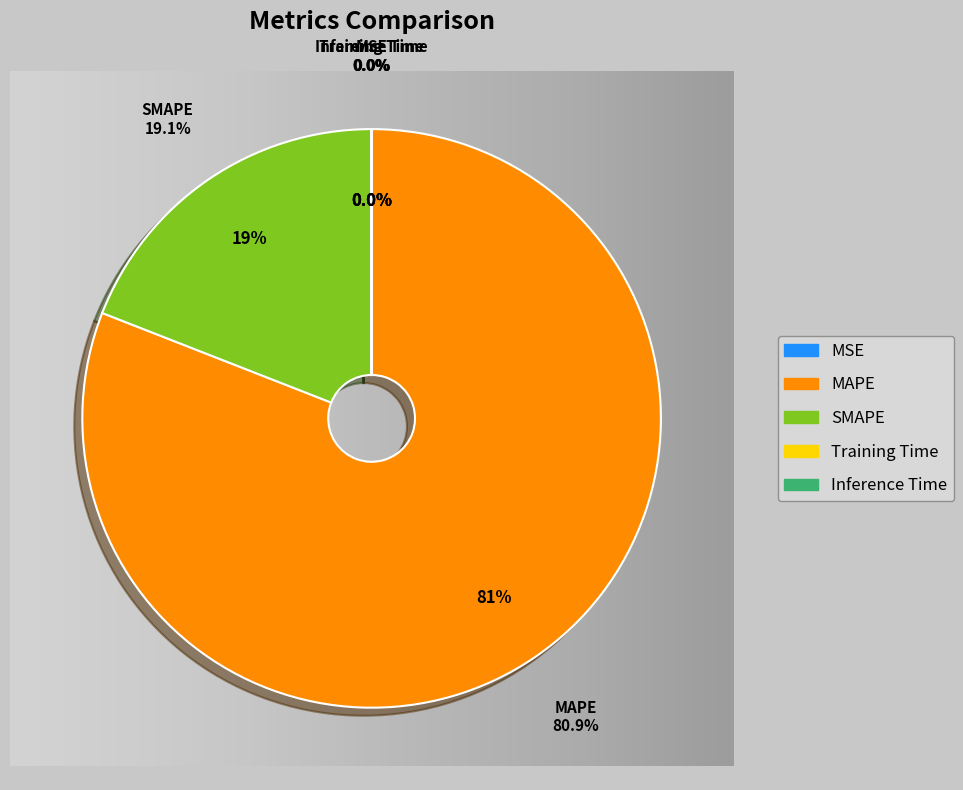

True or false: SMAPE accounts for 19% of the total.

True